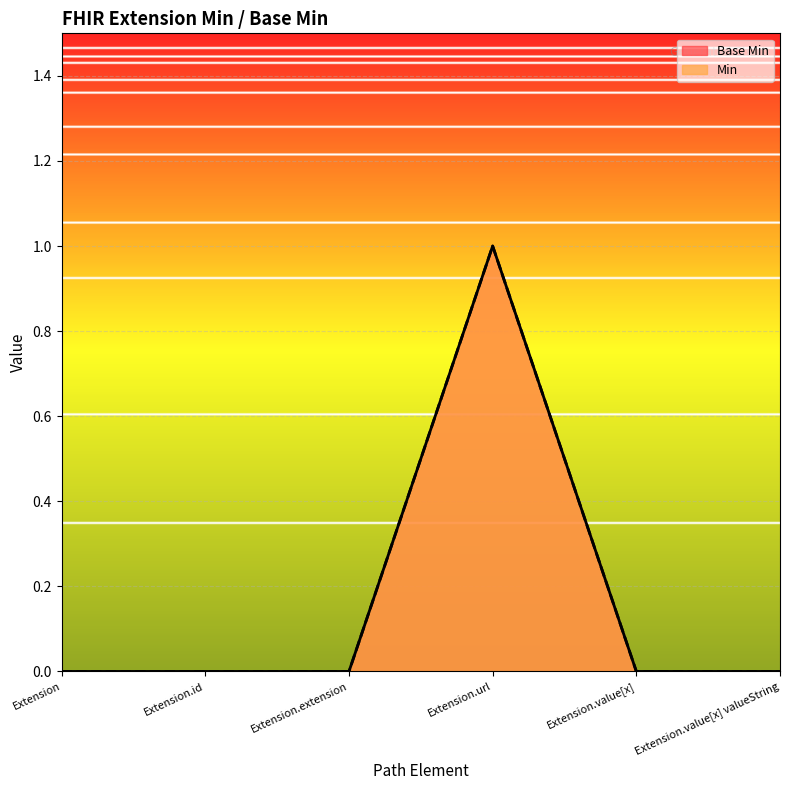

What is the maximum value for Base Min?

1